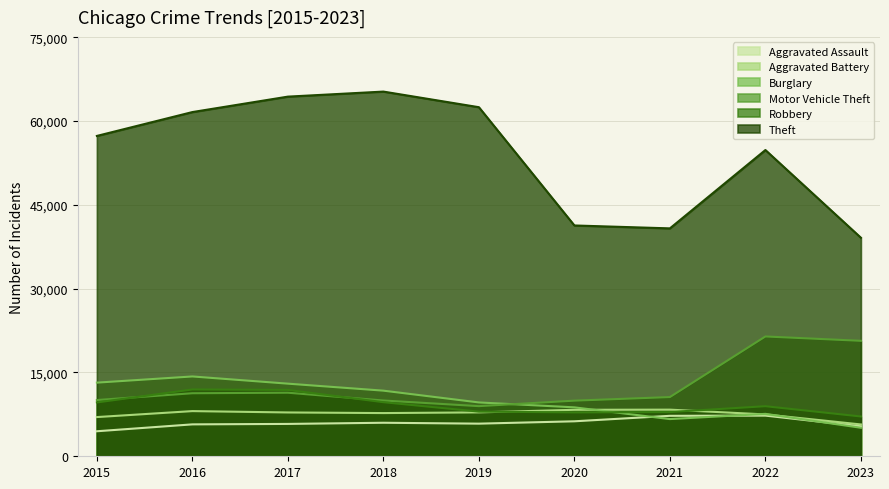

What is the lowest value of the Robbery series?

7124